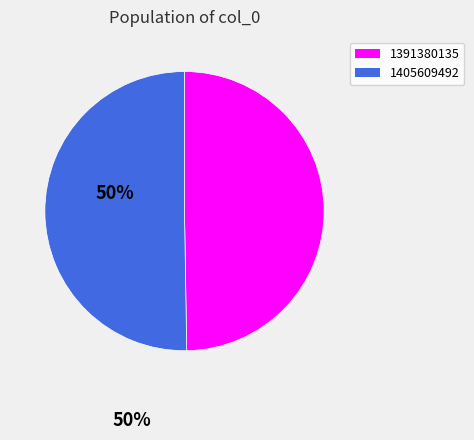

Which slice is the largest?

1405609492